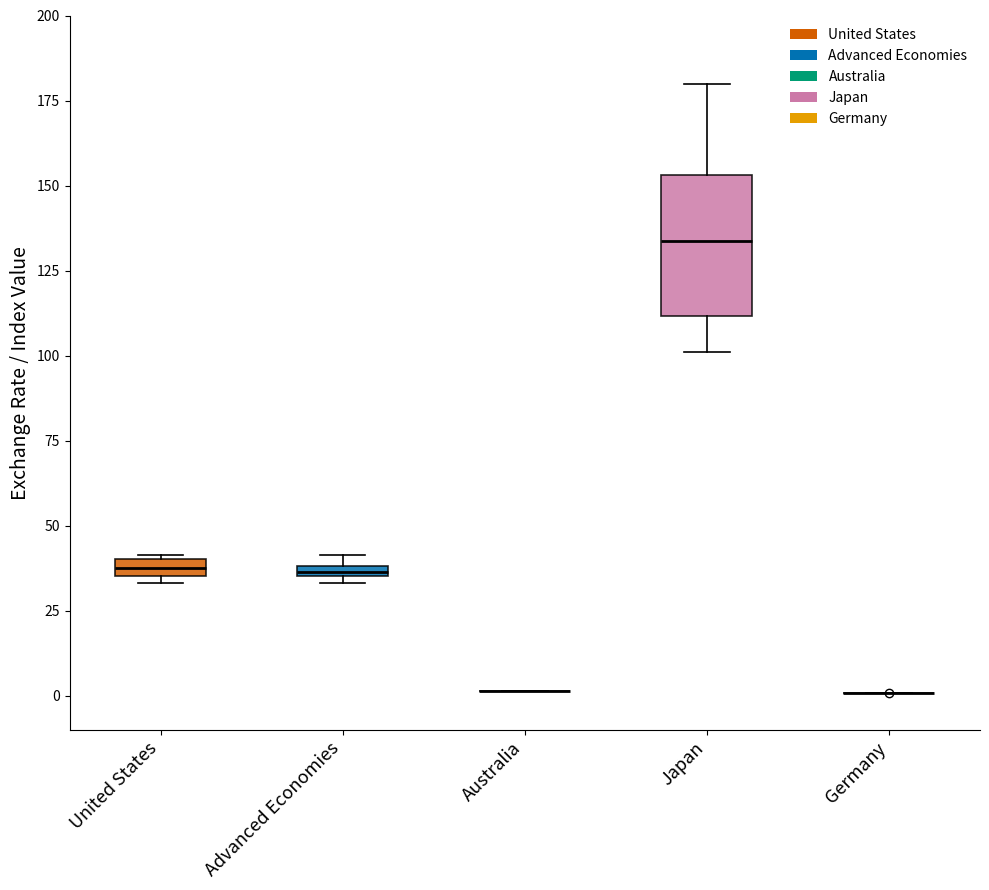

Comparing the boxes themselves (not the whiskers), which one is the tallest?

Japan